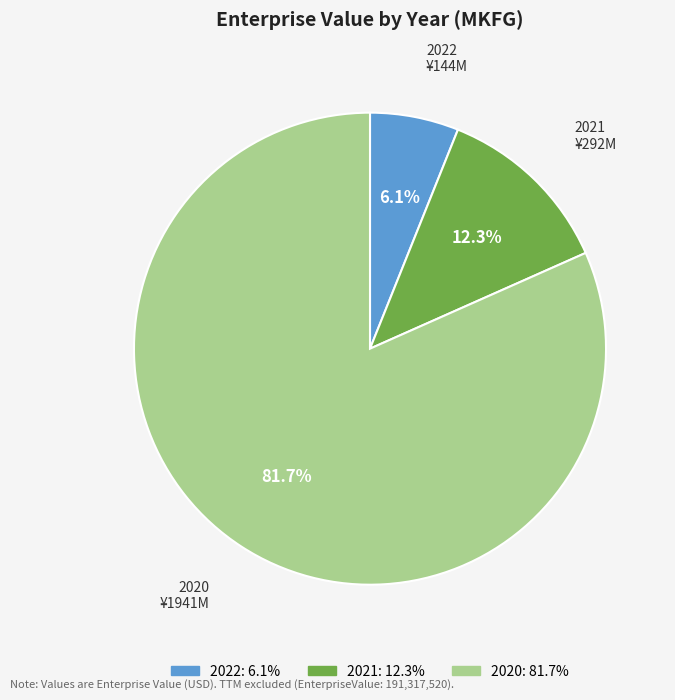

Combined, do 2020 and 2022 account for over 50%?

Yes